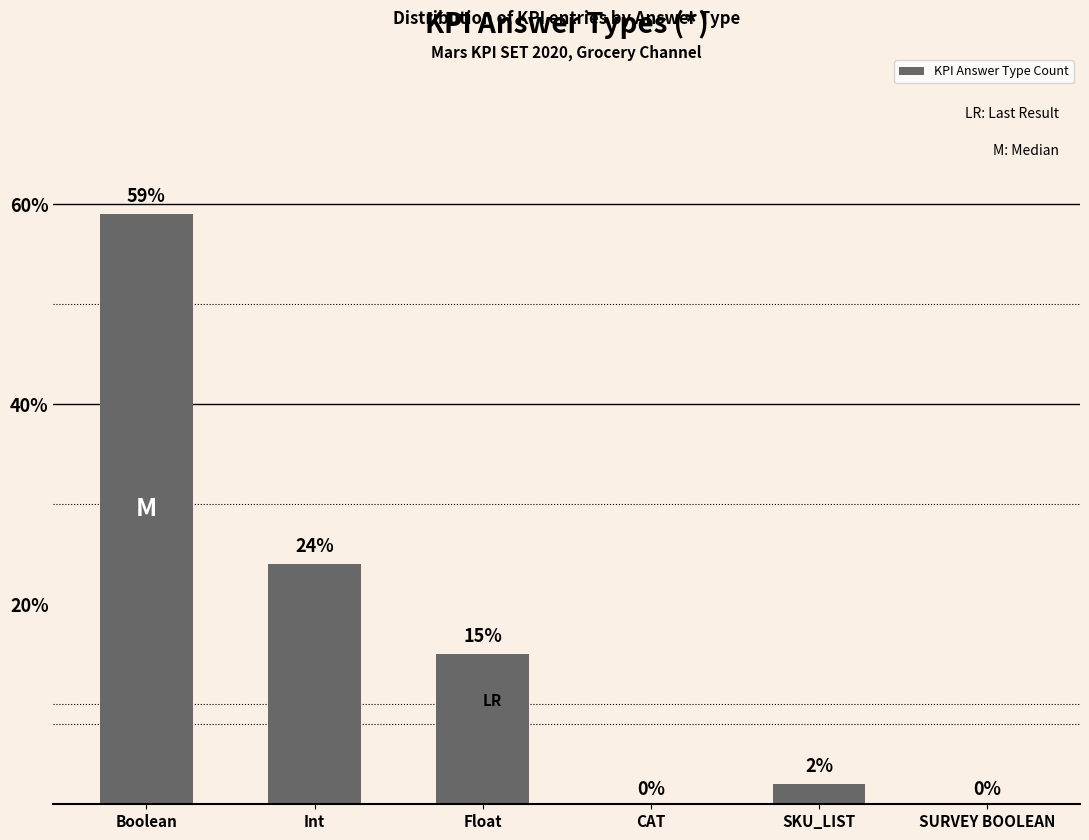

At which category does the chart reach its peak across all series?

Boolean